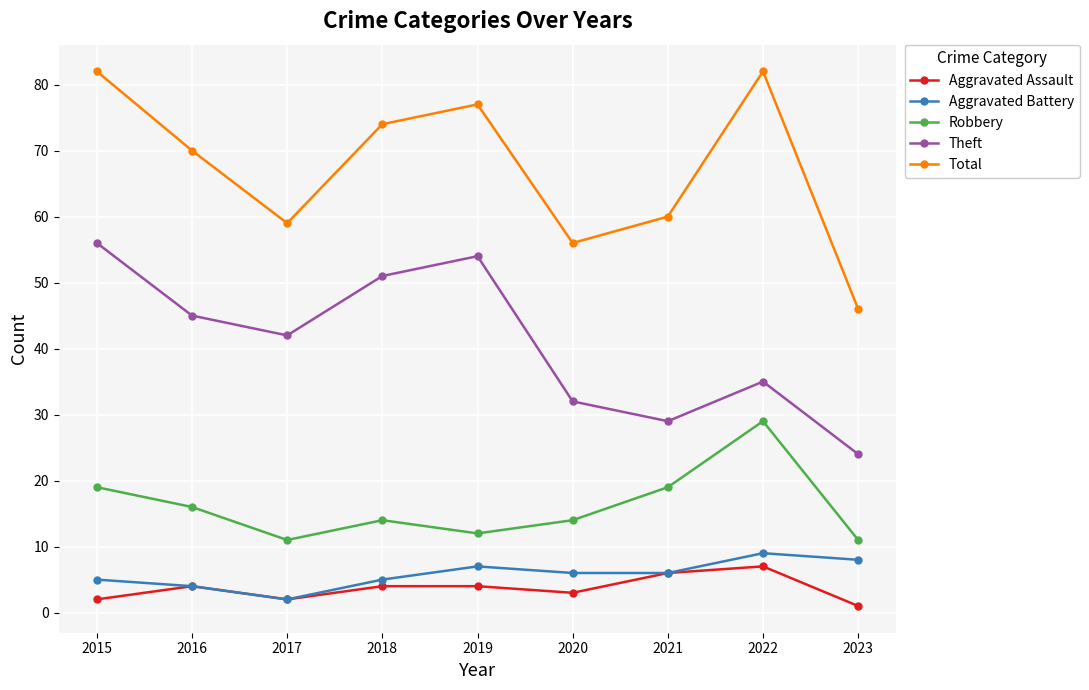

What is the difference between the highest and lowest values at 2016?

66